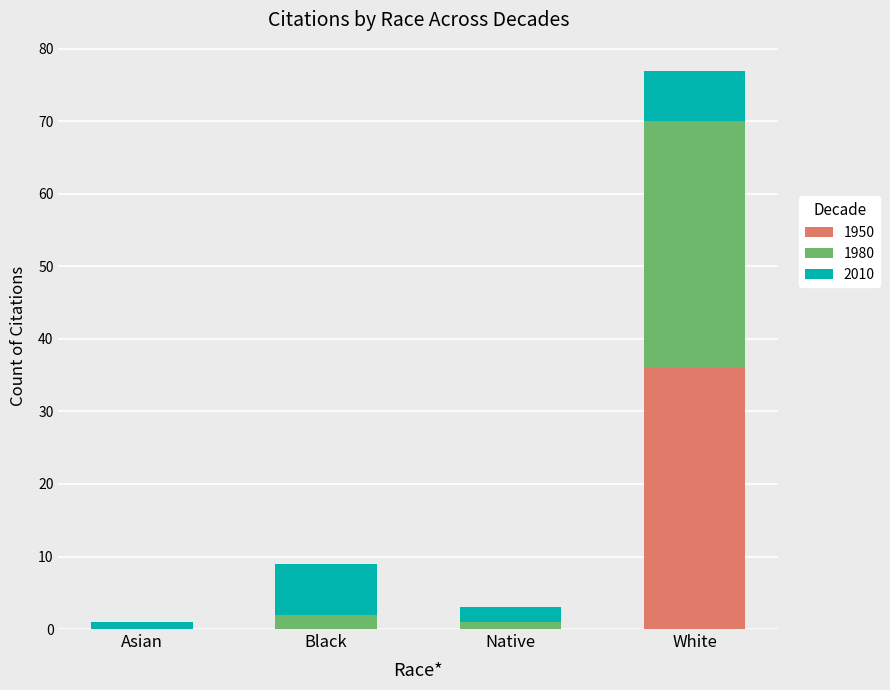

True or false: 1950 has a value of 12 at Black.

False